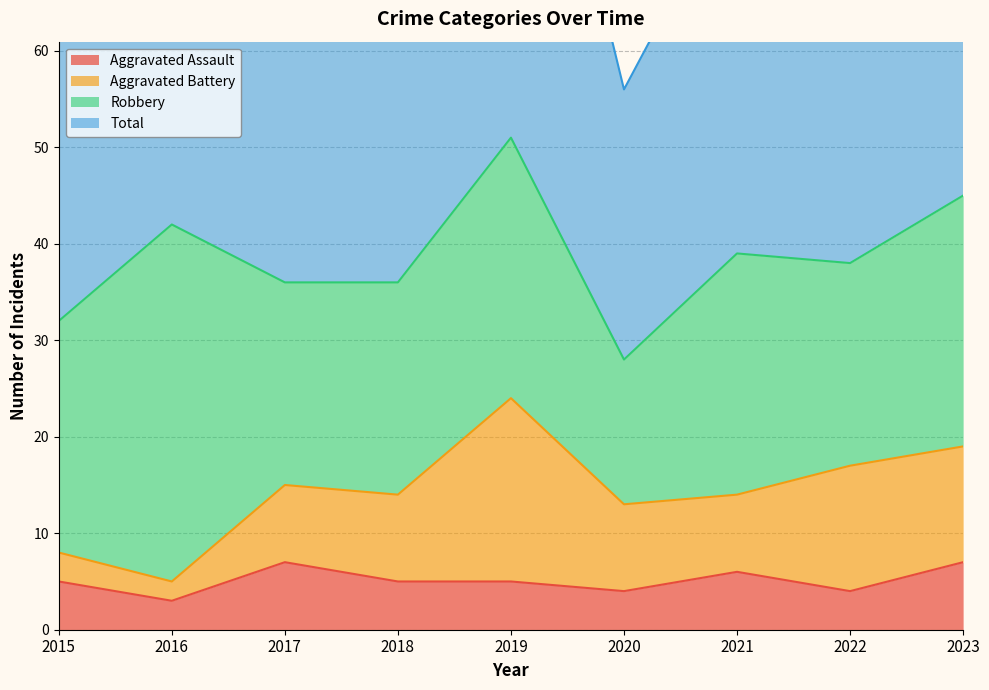

Where is the first local minimum for Total?

2017